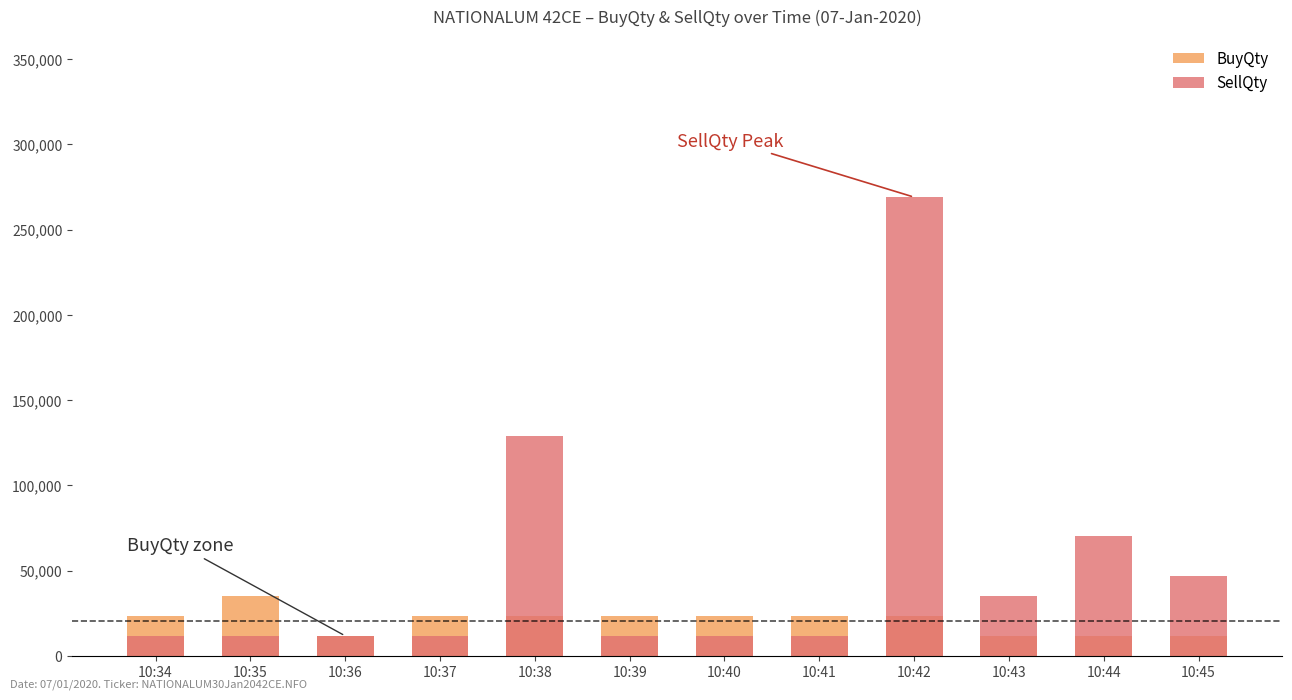

What is the difference between the maximum and minimum values in the SellQty series?

257400